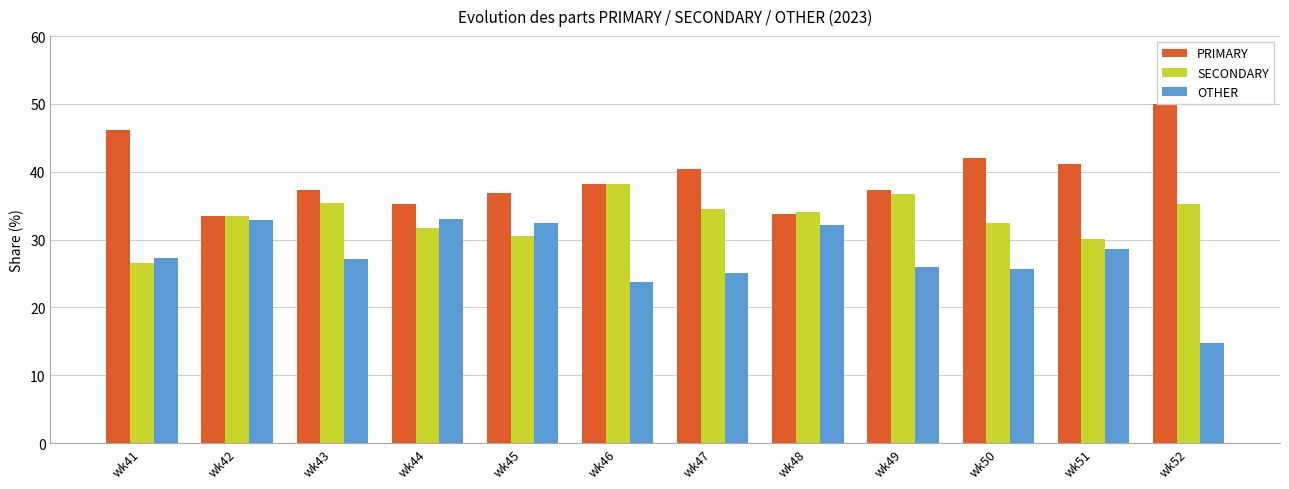

What is the value of the SECONDARY bar at the 6th from the left?

38.1